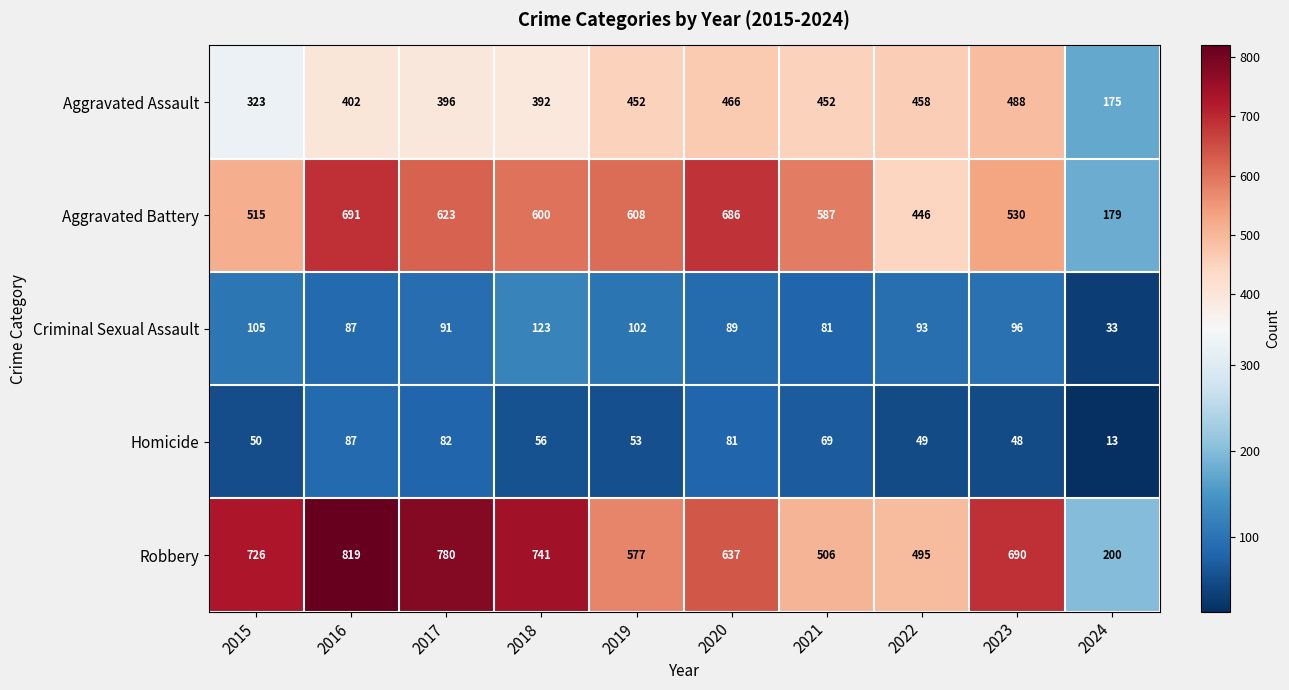

Which series has the largest range (max minus min)?

Robbery